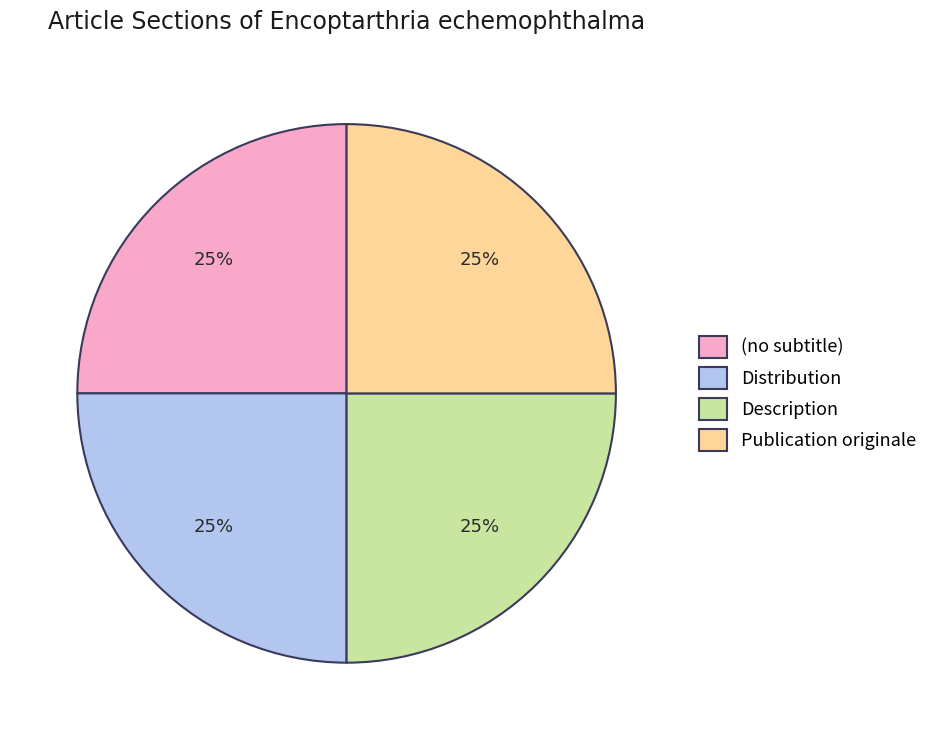

What is the ratio of the value at Distribution to the value at Description?

1.0